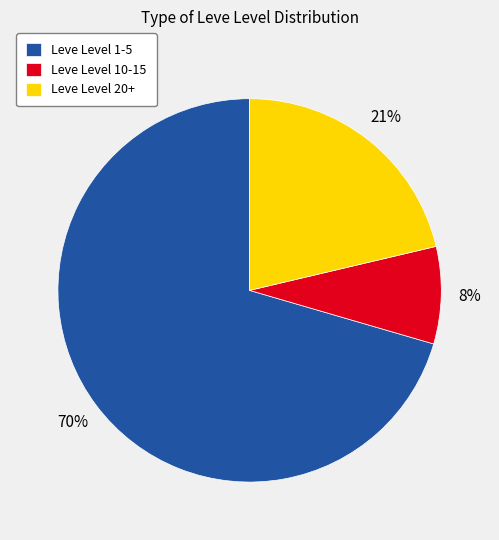

The Leve Level 20+ slice represents 33% of the pie. True or false?

False